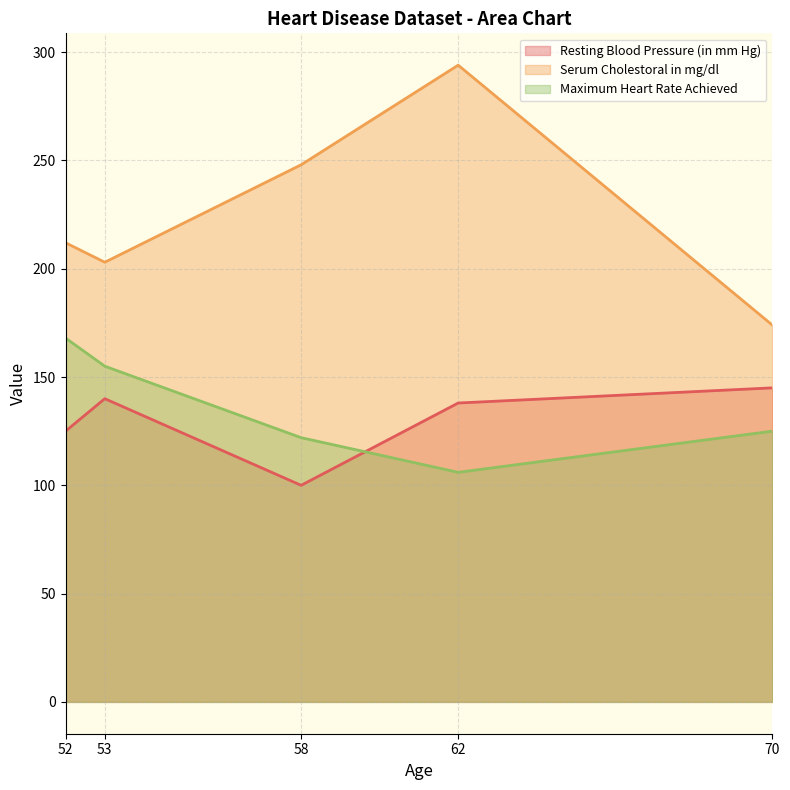

What is the total value across all series at 58?

470